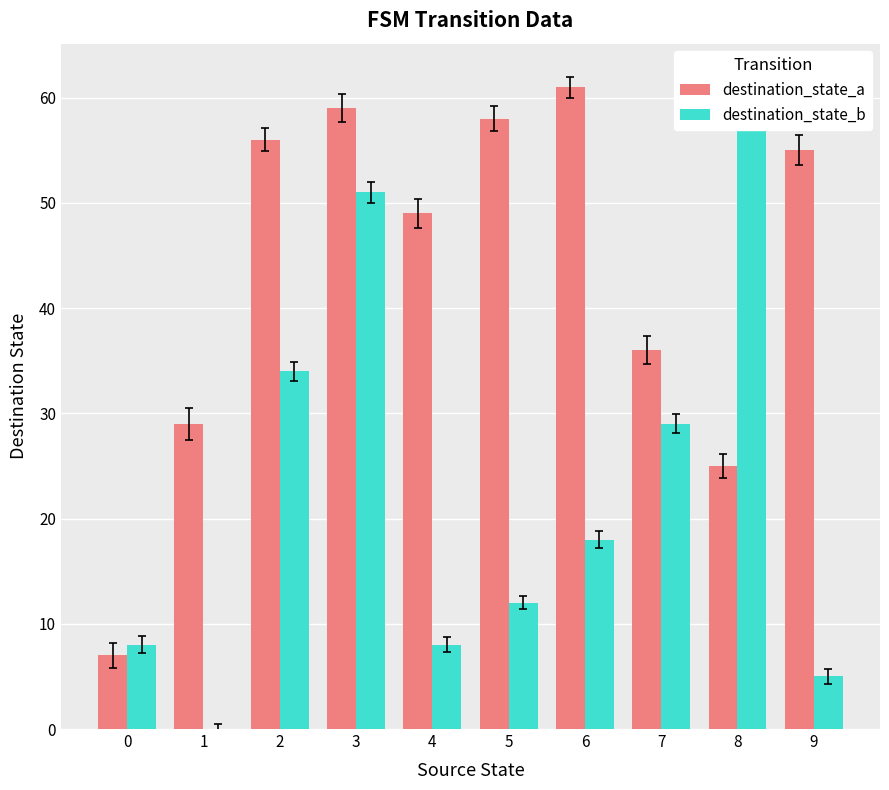

How many values in the destination_state_a series exceed 55?

4